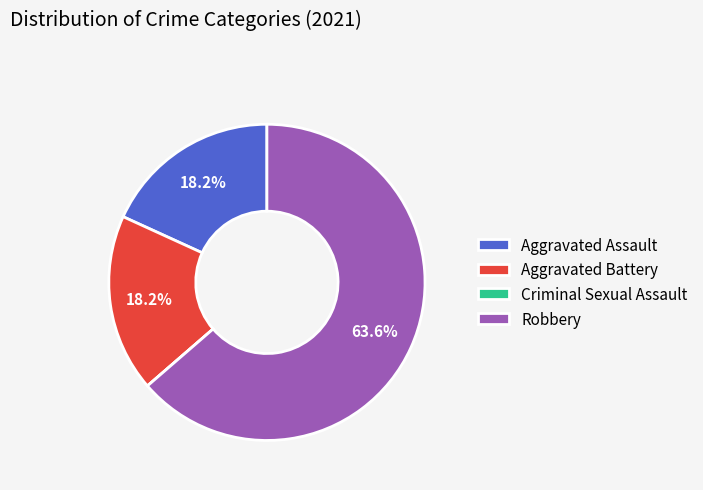

Is Robbery the majority of the pie?

Yes